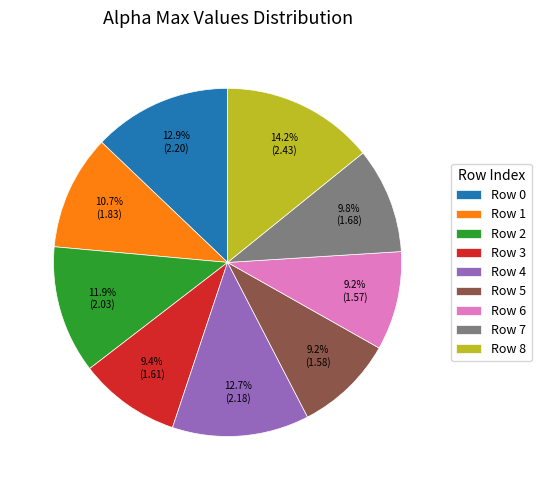

Approximately how many times larger is the value at Row 4 compared to Row 5?

1.4